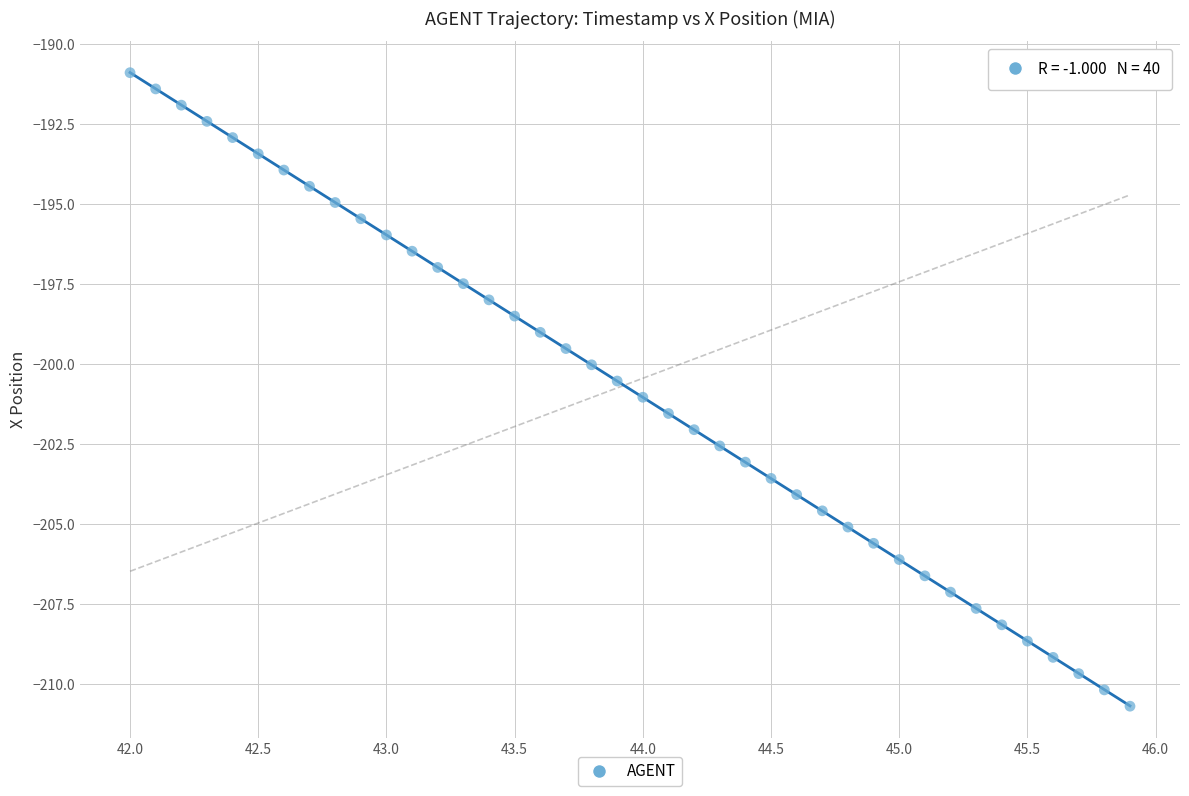

What is the range of X values (max minus min)?

3.9